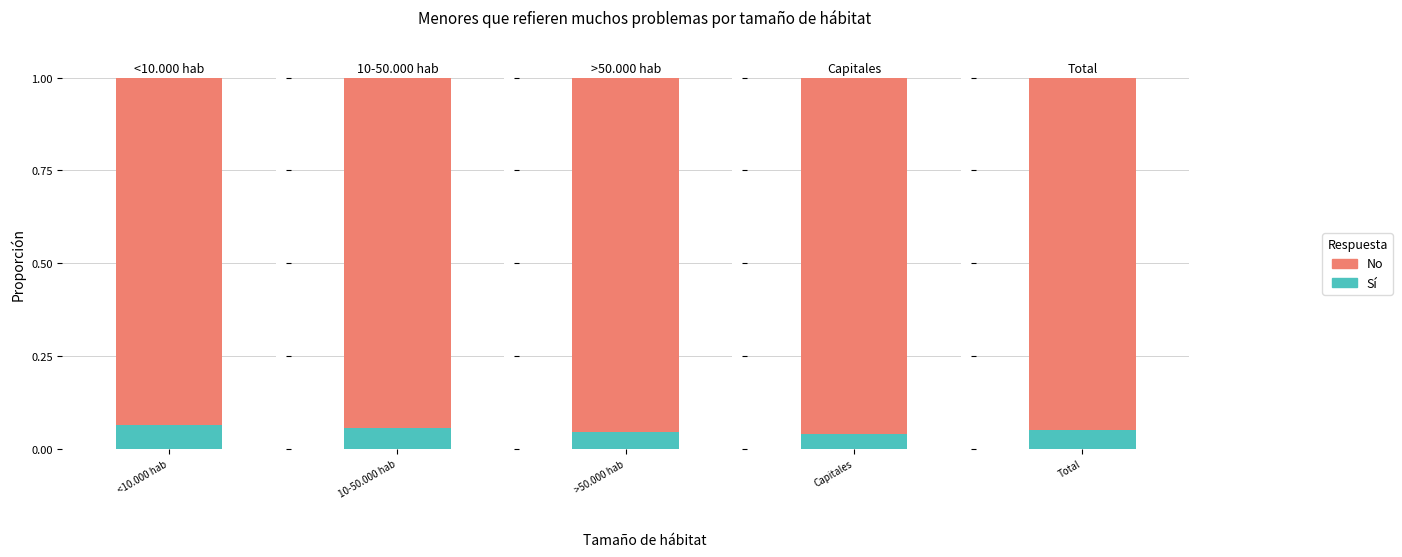

How many data points does each series have?

5